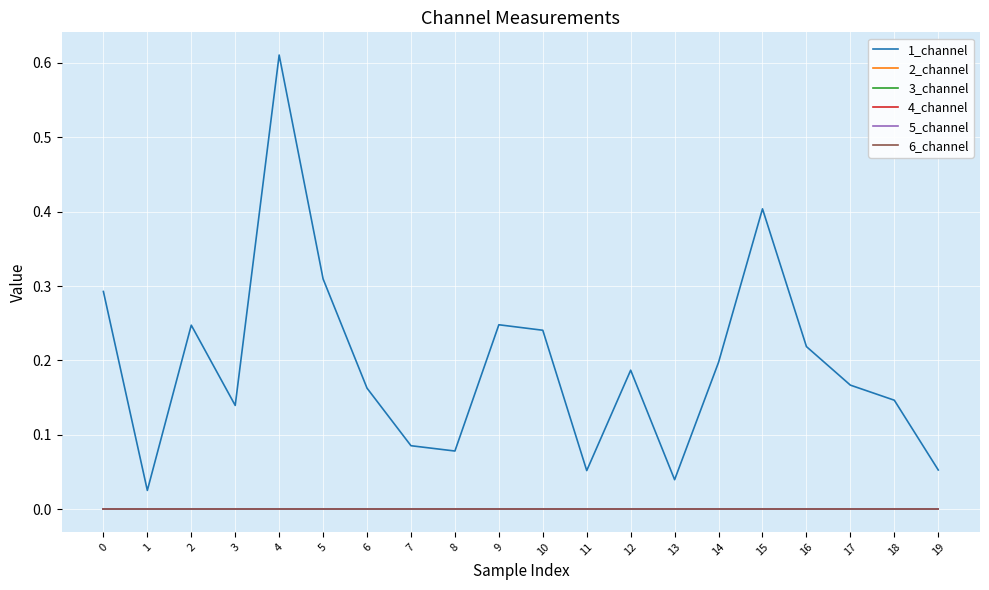

Reading left to right, extract all data points from this chart.

1_channel: 0.3	0.0	0.2	0.1	0.6	0.3	0.2	0.1	0.1	0.2	0.2	0.1	0.2	0.0	0.2	0.4	0.2	0.2	0.1	0.1
2_channel: 0.0	0.0	0.0	0.0	0.0	0.0	0.0	0.0	0.0	0.0	0.0	0.0	0.0	0.0	0.0	0.0	0.0	0.0	0.0	0.0
3_channel: 0.0	0.0	0.0	0.0	0.0	0.0	0.0	0.0	0.0	0.0	0.0	0.0	0.0	0.0	0.0	0.0	0.0	0.0	0.0	0.0
4_channel: 0.0	0.0	0.0	0.0	0.0	0.0	0.0	0.0	0.0	0.0	0.0	0.0	0.0	0.0	0.0	0.0	0.0	0.0	0.0	0.0
5_channel: 0.0	0.0	0.0	0.0	0.0	0.0	0.0	0.0	0.0	0.0	0.0	0.0	0.0	0.0	0.0	0.0	0.0	0.0	0.0	0.0
6_channel: 0.0	0.0	0.0	0.0	0.0	0.0	0.0	0.0	0.0	0.0	0.0	0.0	0.0	0.0	0.0	0.0	0.0	0.0	0.0	0.0